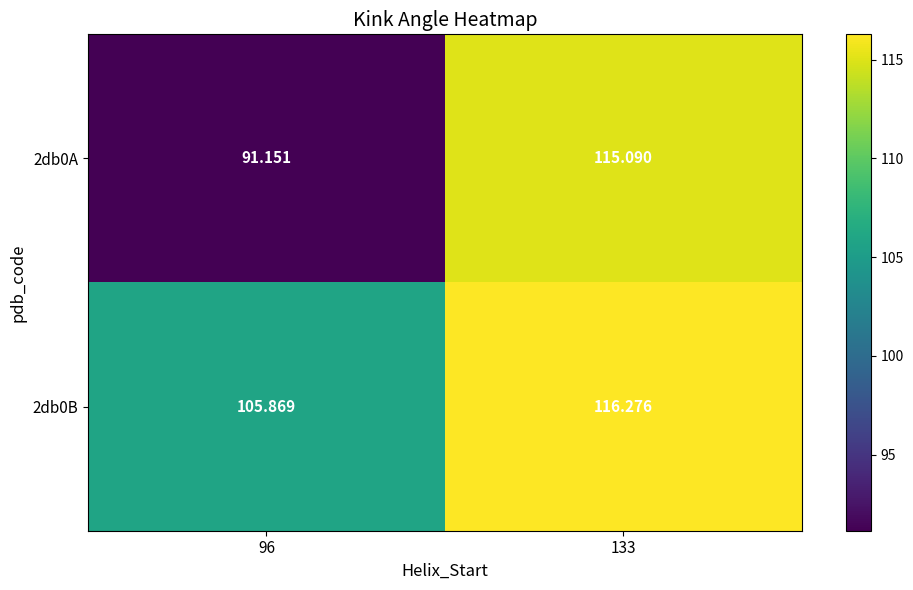

Is the value of 2db0B at 96 greater than the value of 2db0A at 133?

No